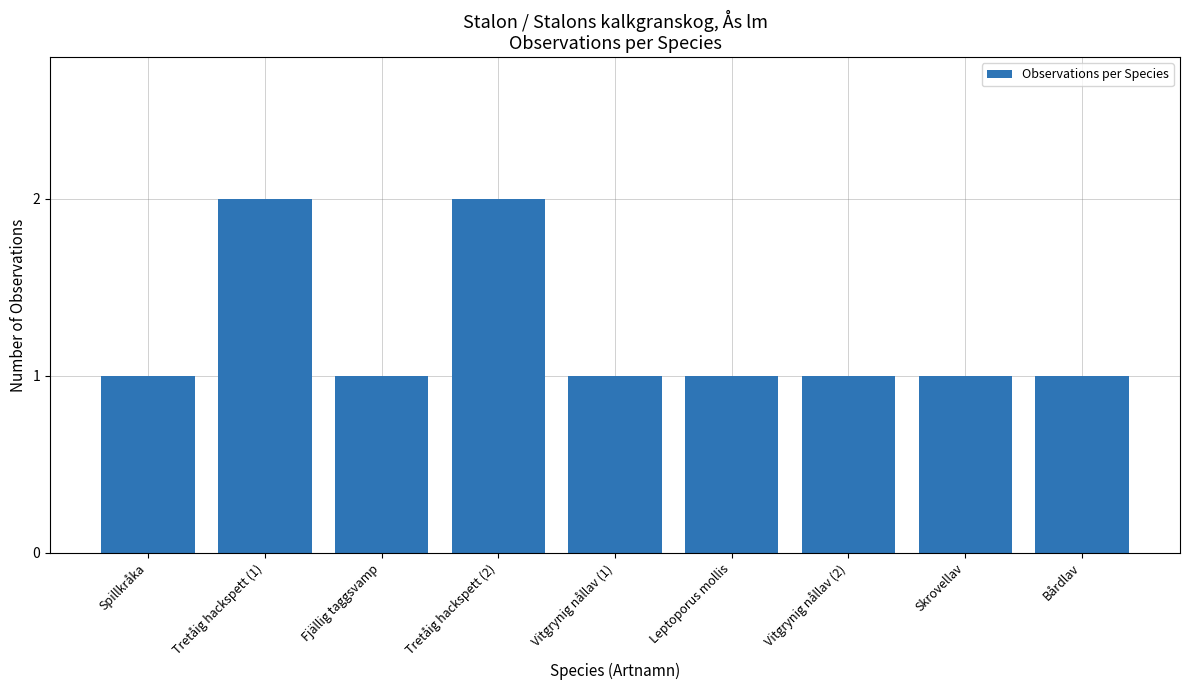

What is the difference between the maximum and minimum values?

1